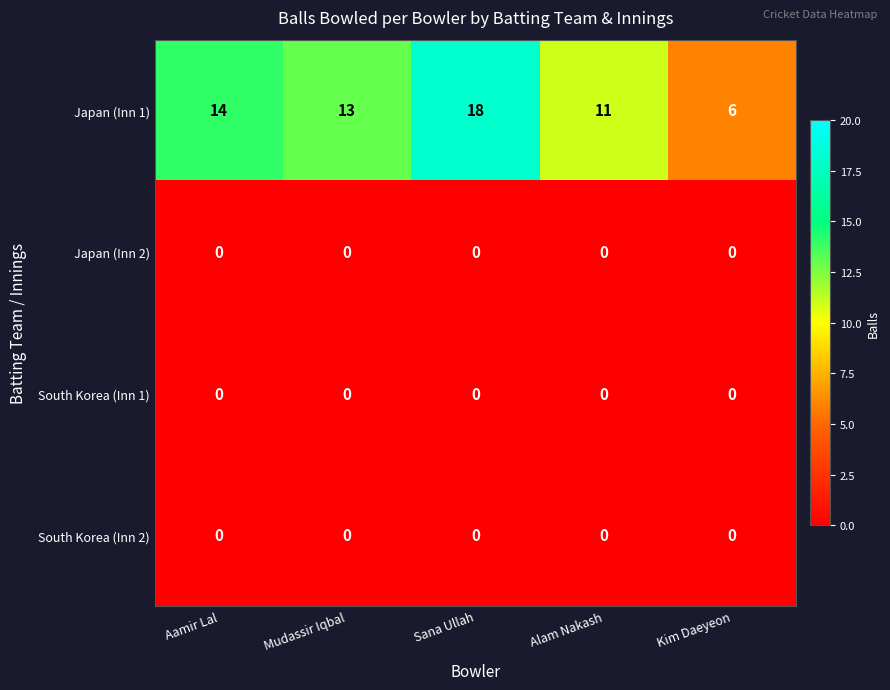

Reading right to left, what are all the values shown in this chart?

Japan (Inn 1): 6	11	18	13	14
Japan (Inn 2): 0	0	0	0	0
South Korea (Inn 1): 0	0	0	0	0
South Korea (Inn 2): 0	0	0	0	0